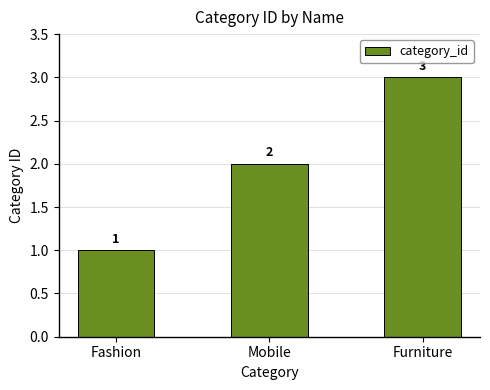

Rank the categories by value from highest to lowest.

Furniture, Mobile, Fashion